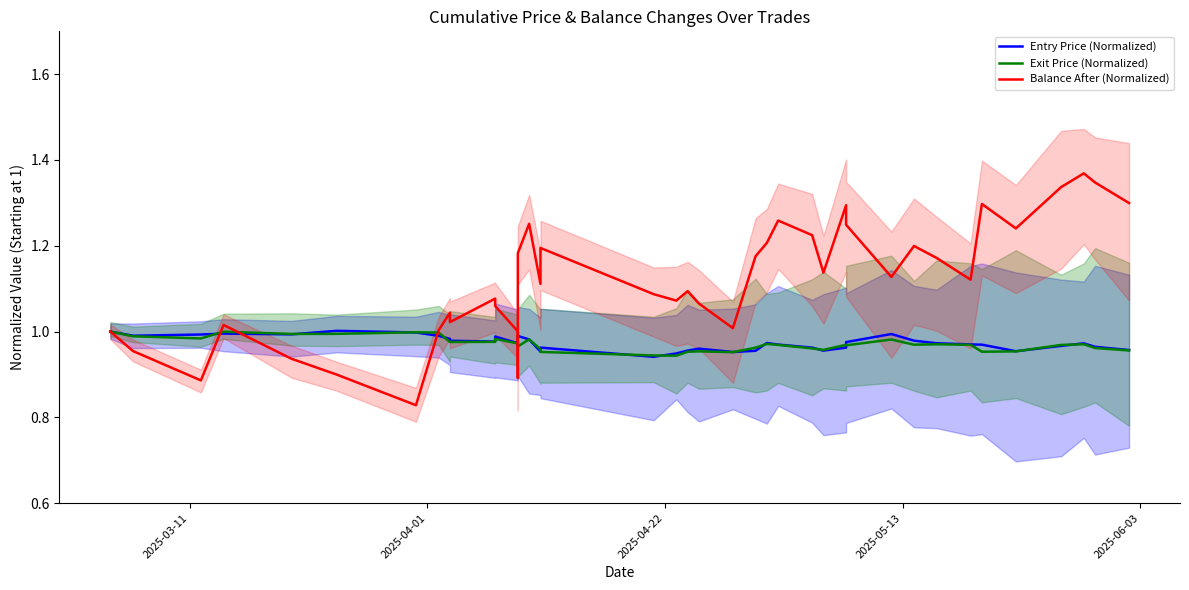

Rank the series at 2025-05-13 from lowest to highest value.

Entry Price (Normalized), Exit Price (Normalized), Balance After (Normalized)